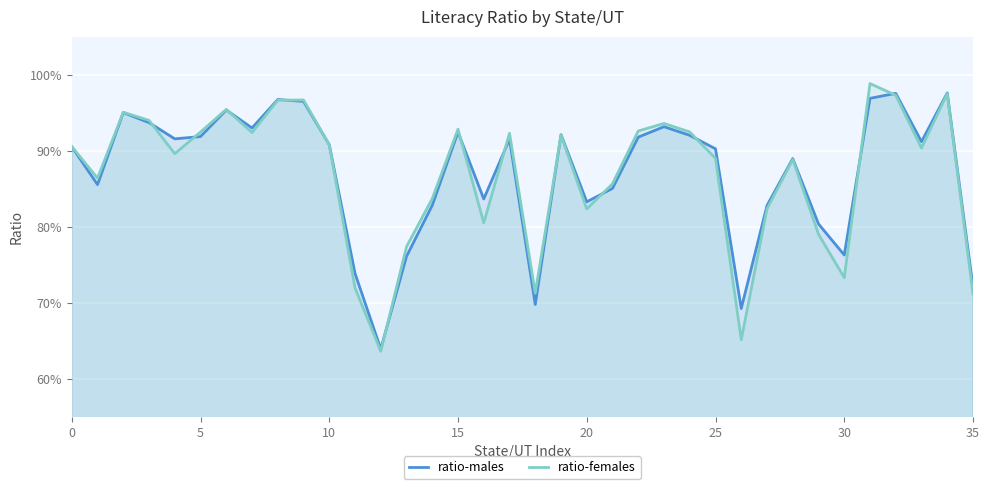

Which category has the lowest value in the ratio-males series?

12